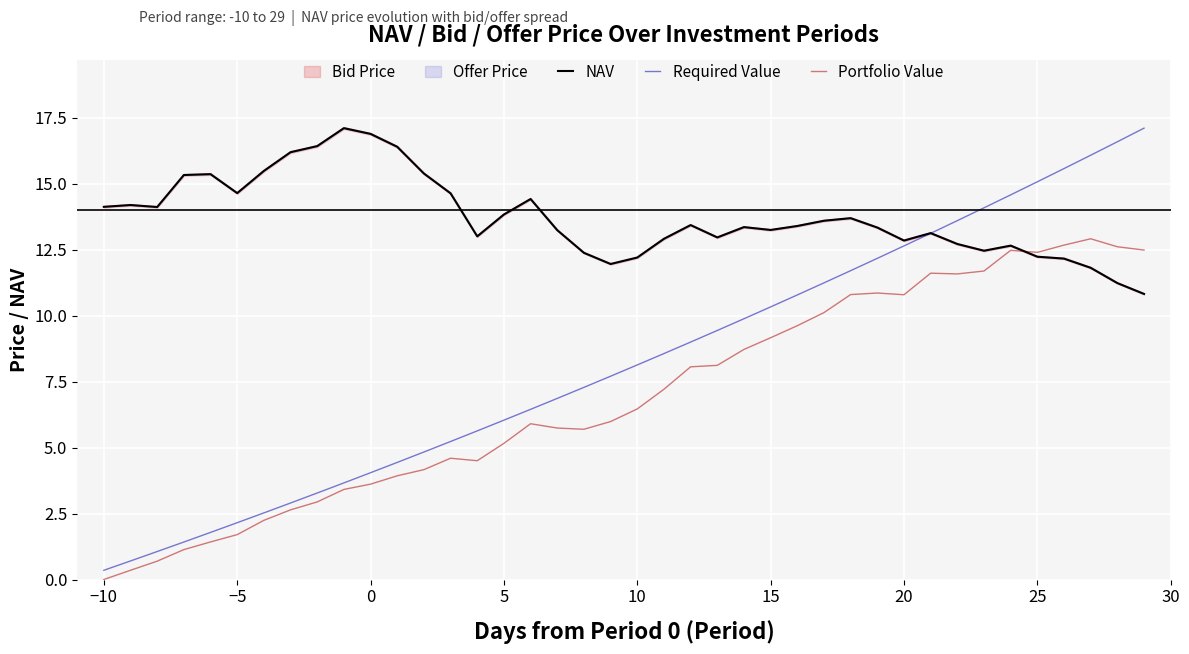

True or false: Required Value has a value of 12.6 at 20.

True